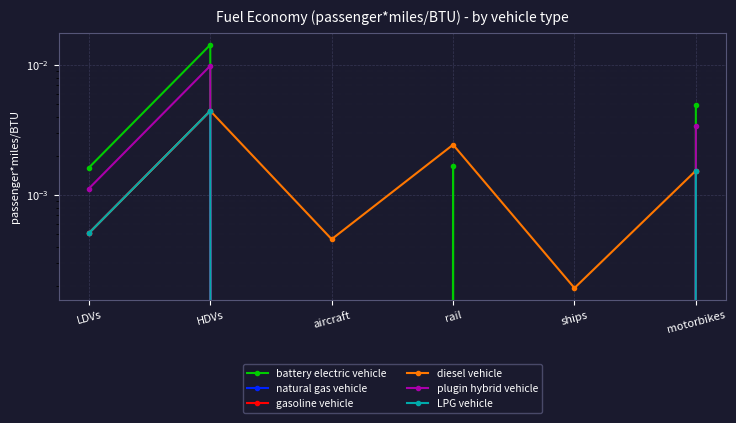

Where is the first local maximum for diesel vehicle?

HDVs